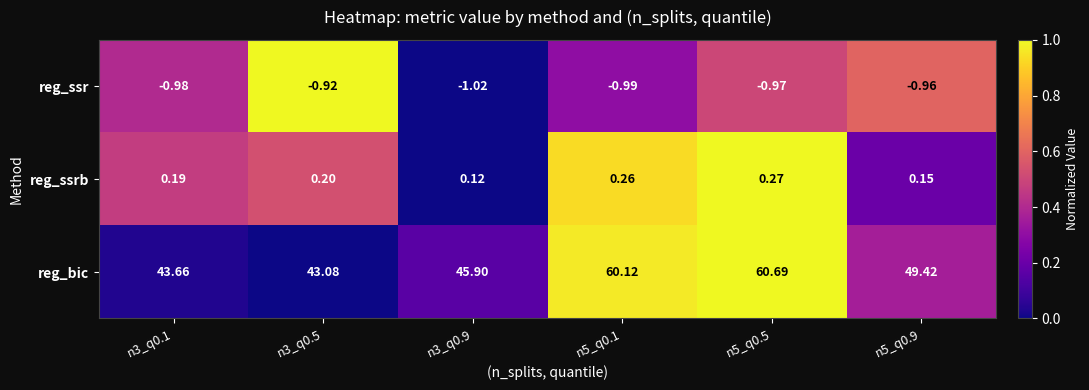

List the series in order of their peak value, lowest first.

reg_ssr, reg_ssrb, reg_bic